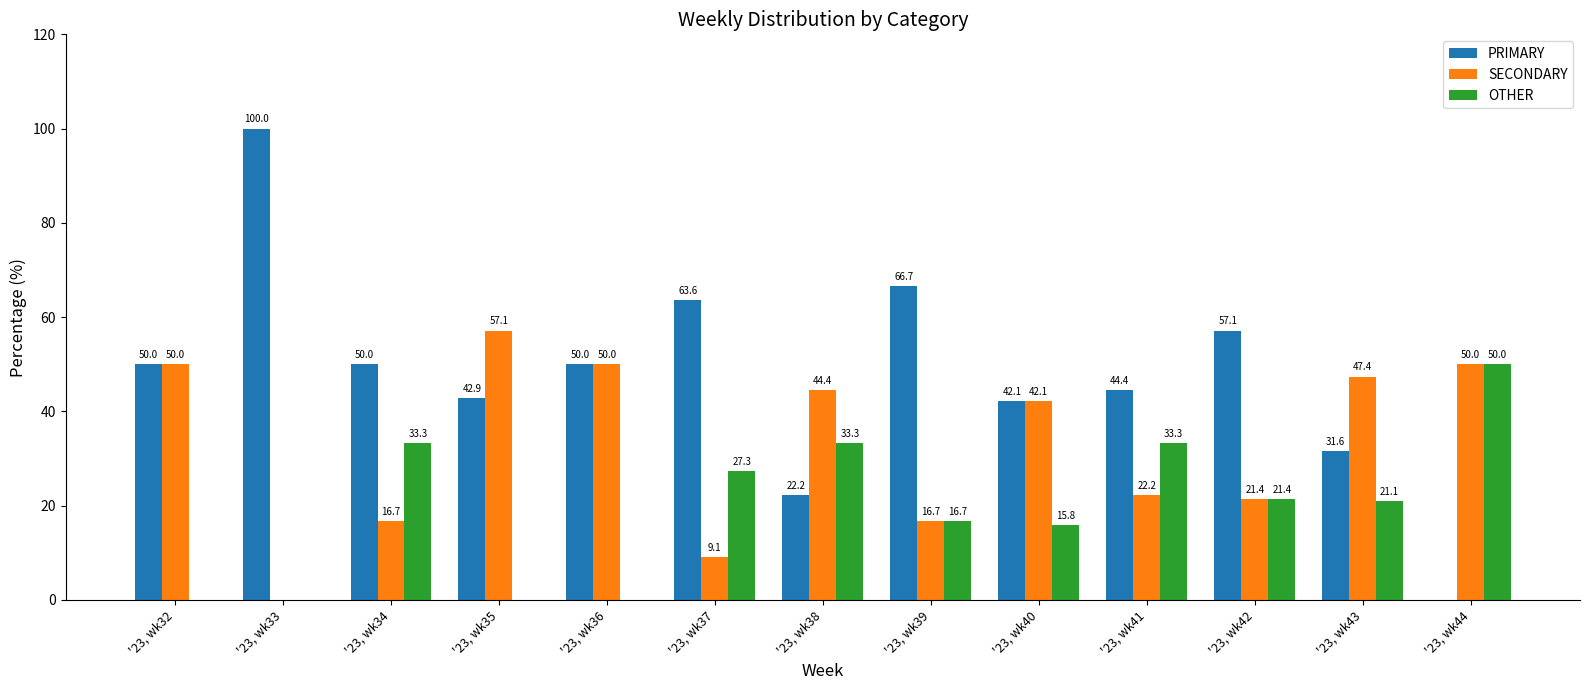

What is the sum of all PRIMARY values?

620.7